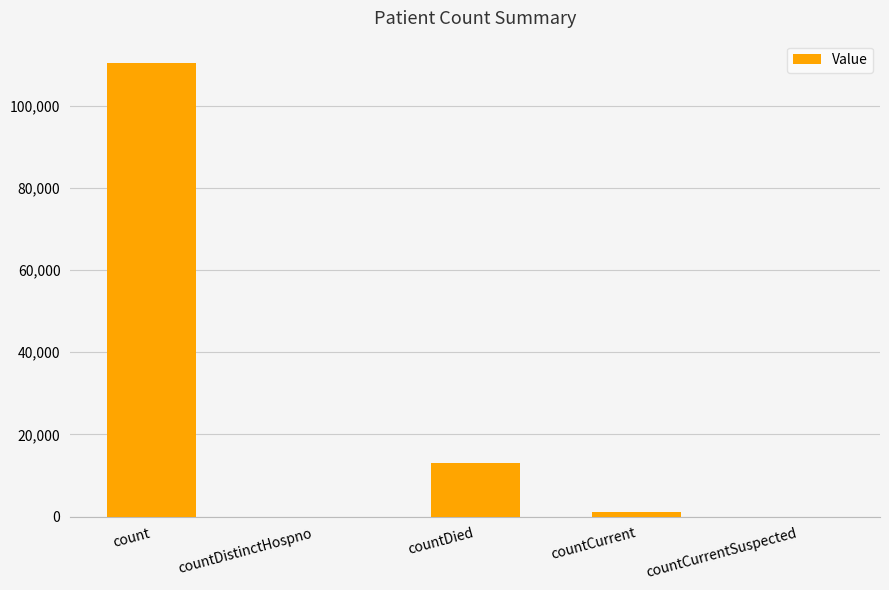

What is the change in value from count to countDistinctHospno?

-110326